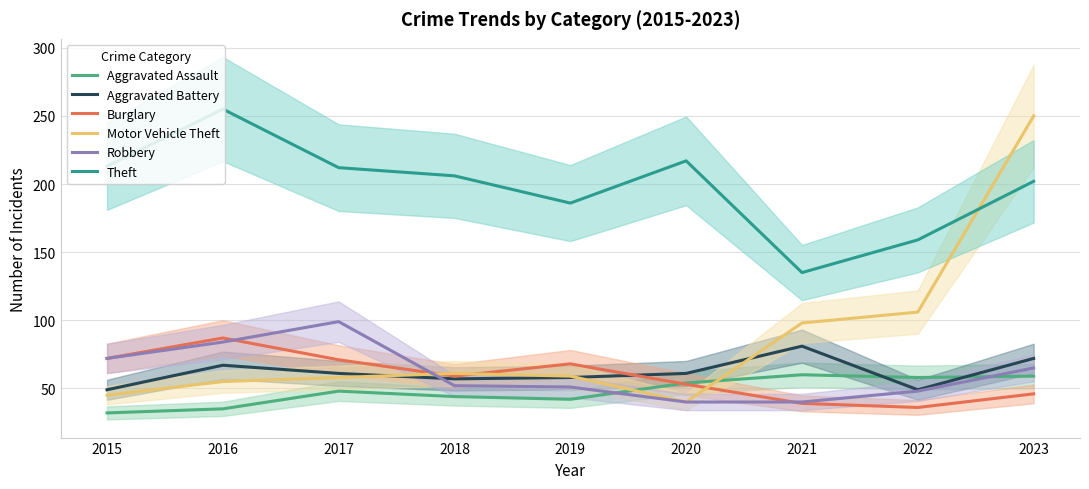

What is the difference between the maximum and minimum values in the Motor Vehicle Theft series?

210